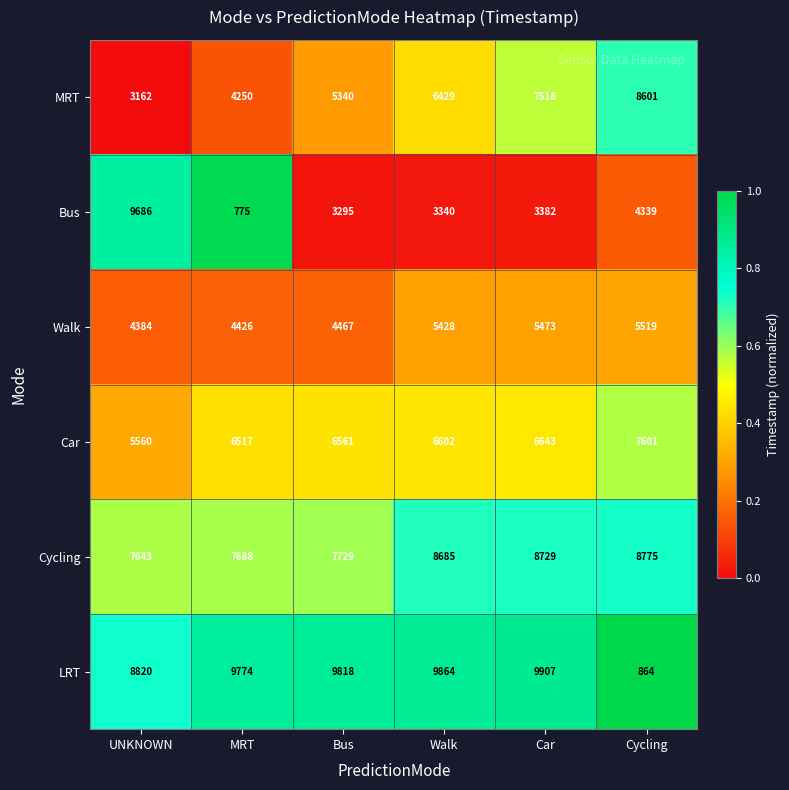

Is it true that MRT equals 11409 at Cycling?

False